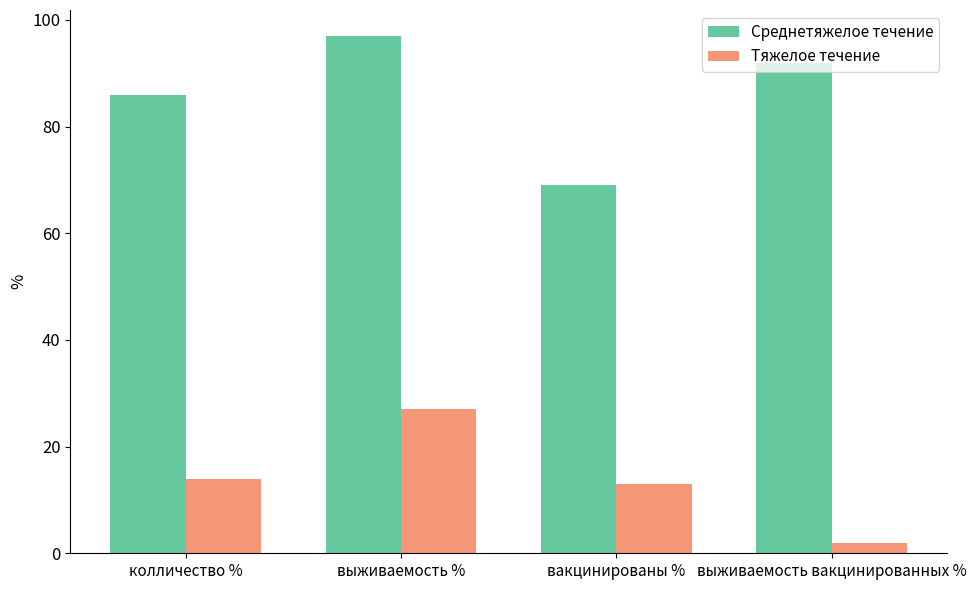

Which label corresponds to the smallest value in the chart?

выживаемость вакцинированных %